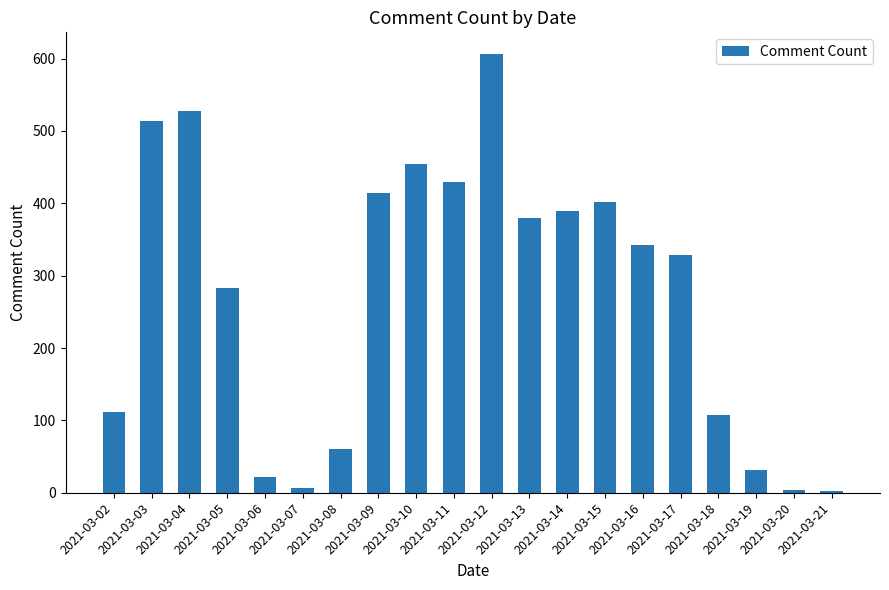

What is the maximum value shown in the chart?

606